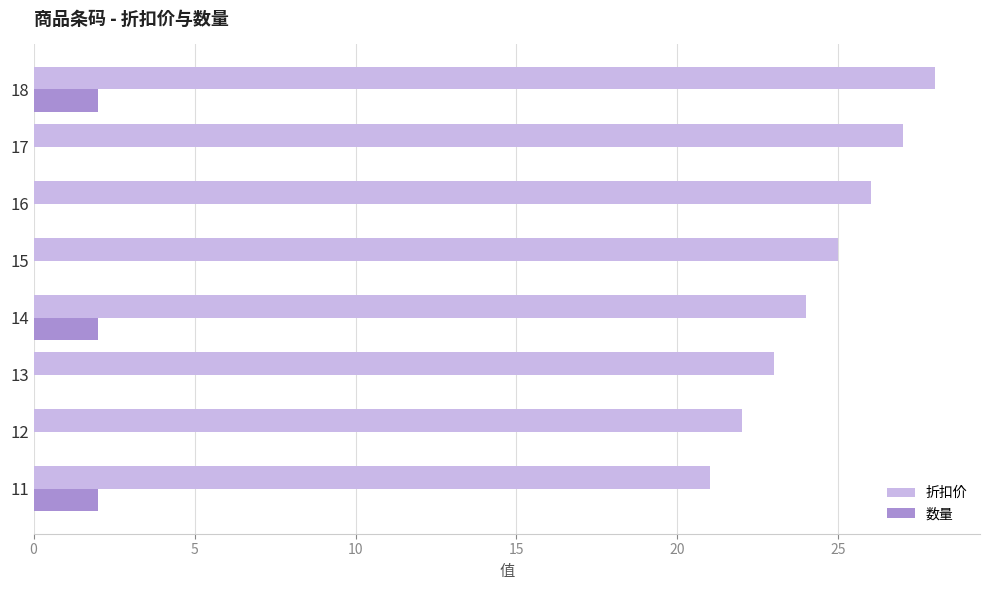

Count the number of data series in this chart.

2